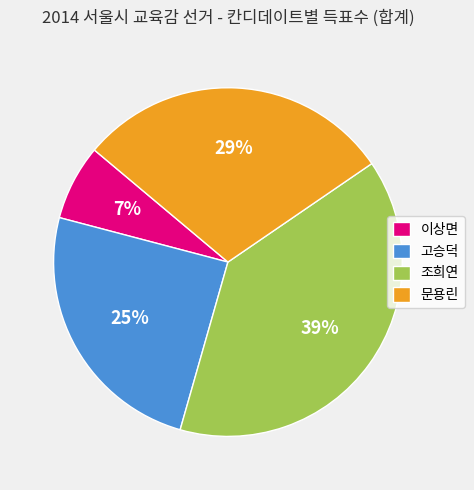

Is the sum of 문용린 and 고승덕 greater than half?

Yes